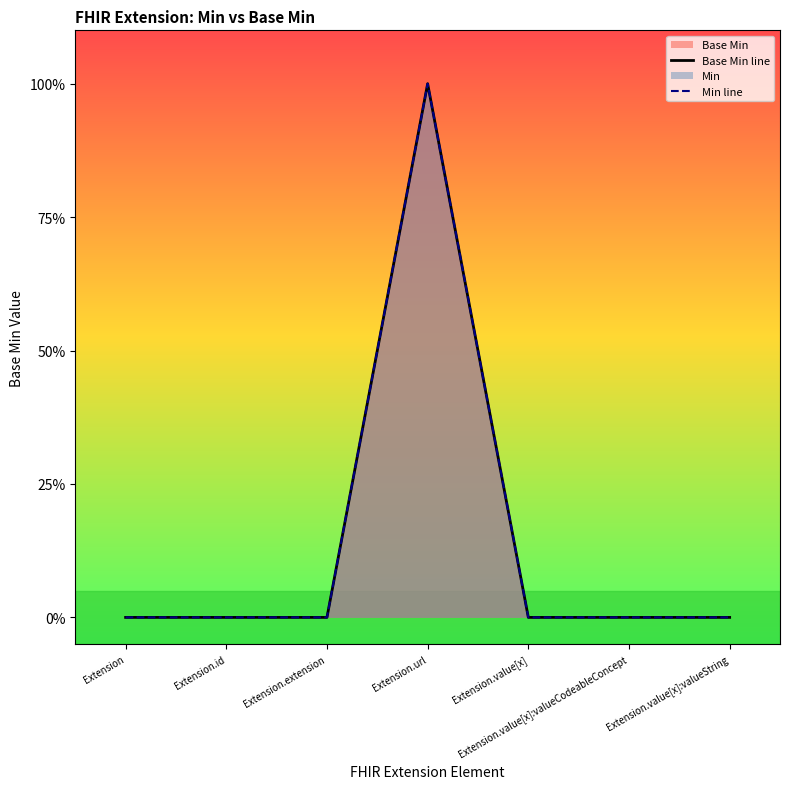

Does the chart have visible grid lines?

No